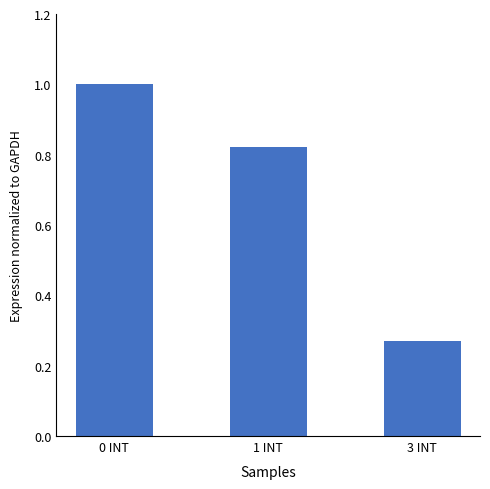

What position from the right is 3 INT?

1